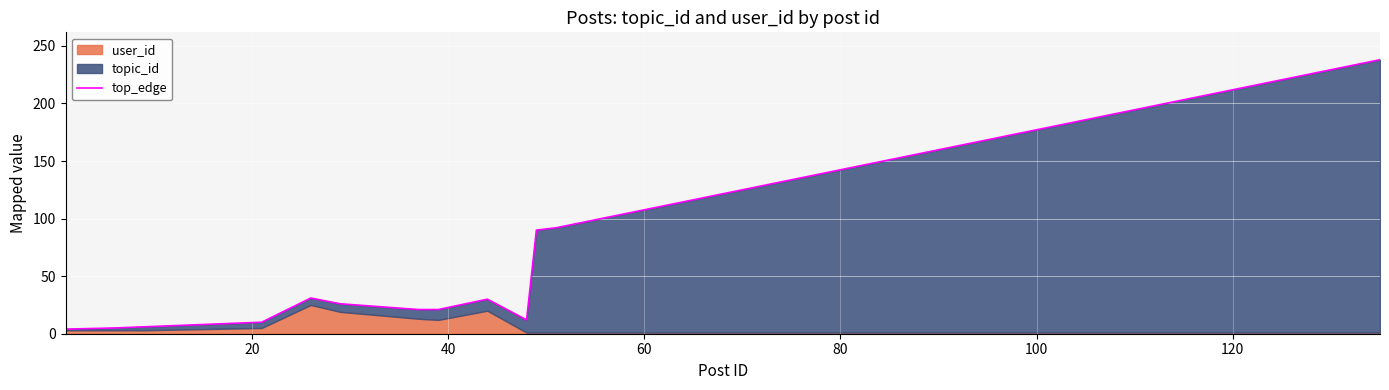

What is the average value?

46